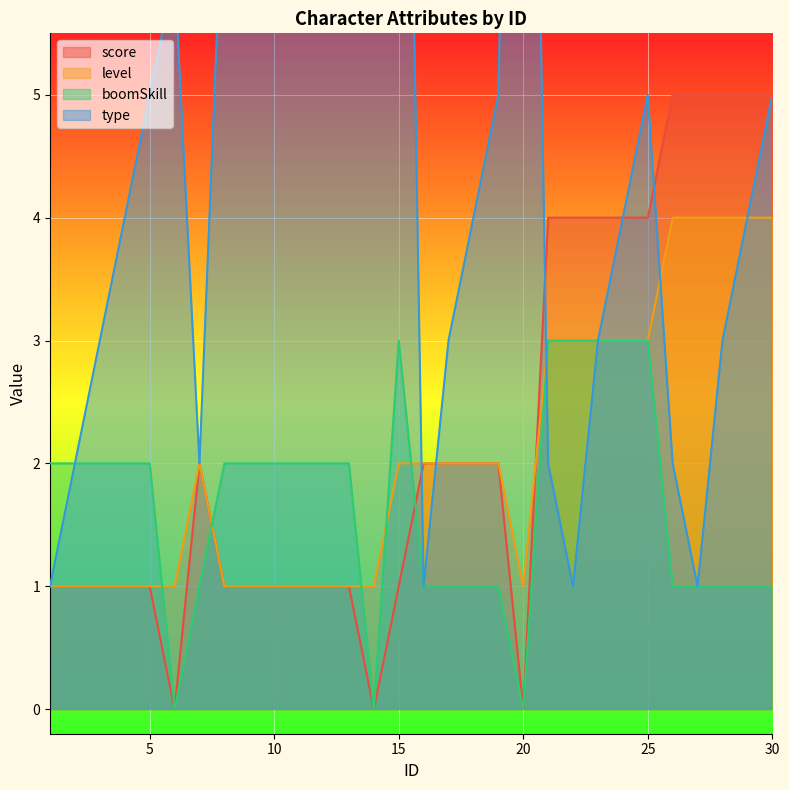

How many data points in boomSkill are above 2?

6